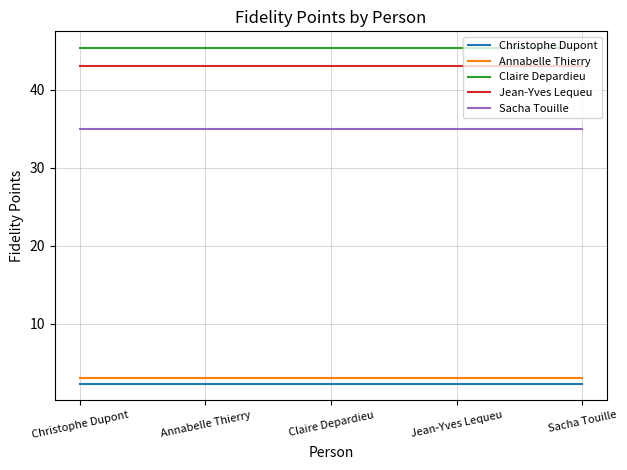

True or false: Jean-Yves Lequeu and Annabelle Thierry intersect in this chart.

False